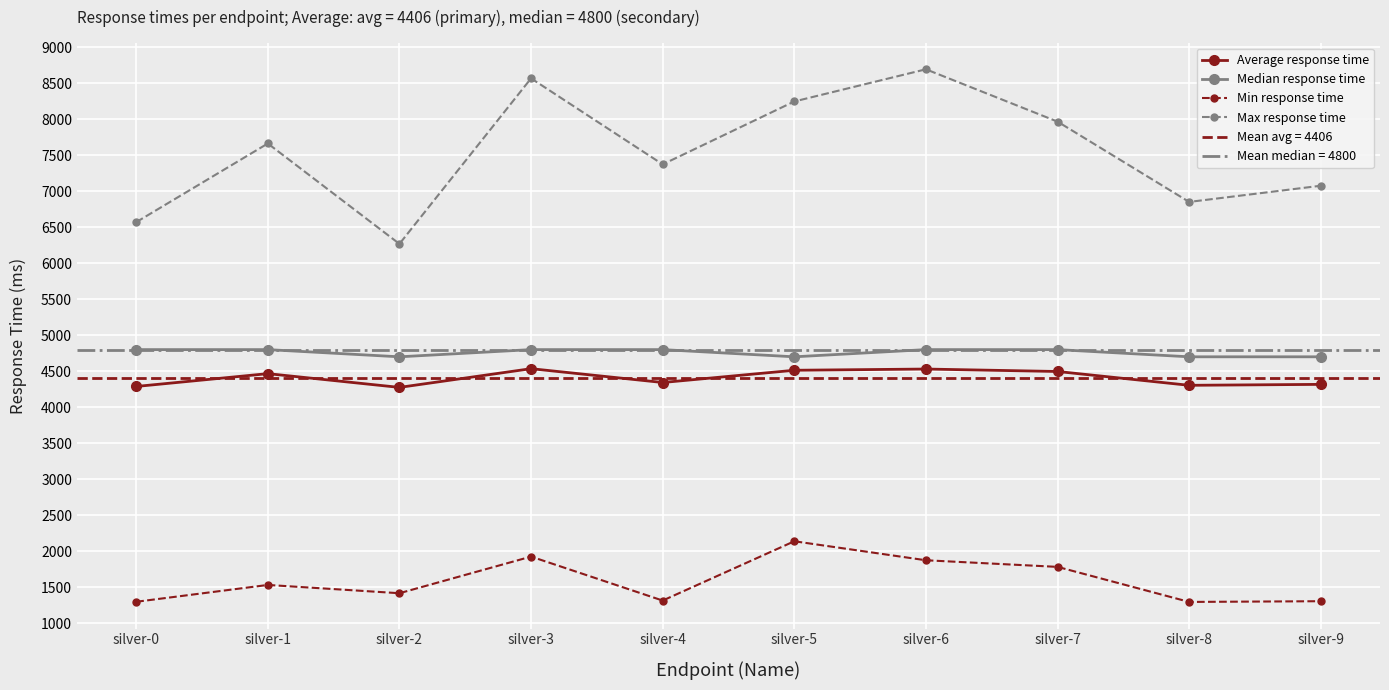

How many values in the Average response time series are below 4466?

5